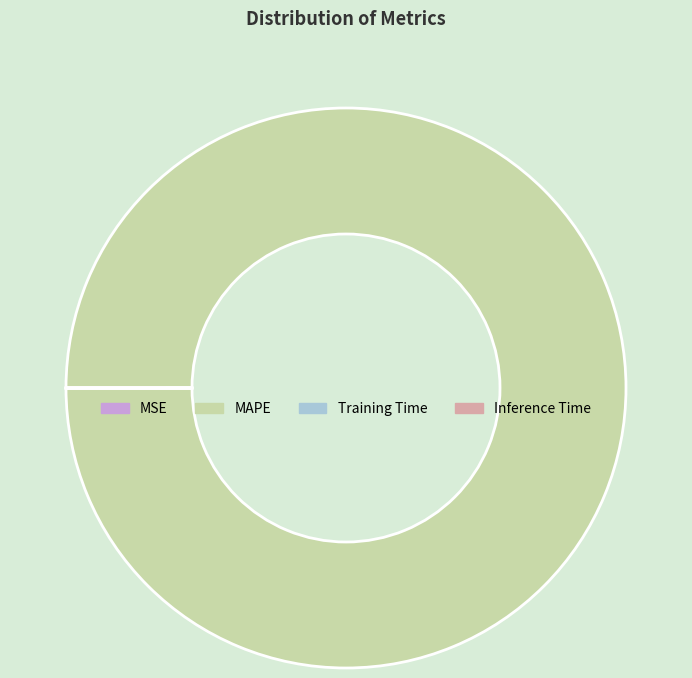

What is the largest slice in the pie chart?

MAPE